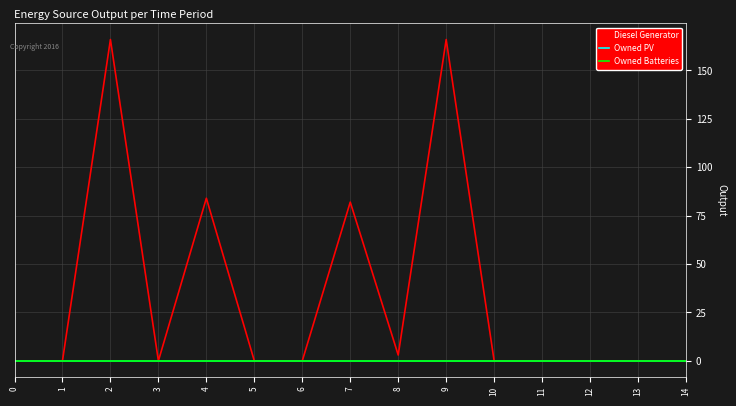

Is this an area chart (filled region under the line)?

No